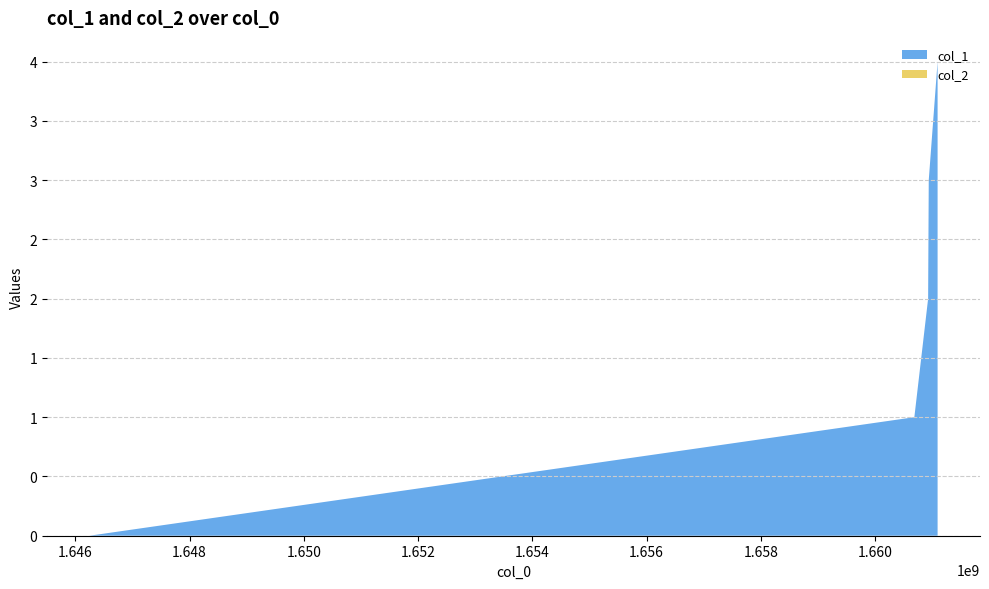

Reading left to right, list all the values displayed in this chart.

col_1: 1646247834=0	1660687557=1	1660928741=2	1660939559=3	1661094367=4
col_2: 1646247834=0	1660687557=0	1660928741=0	1660939559=0	1661094367=0